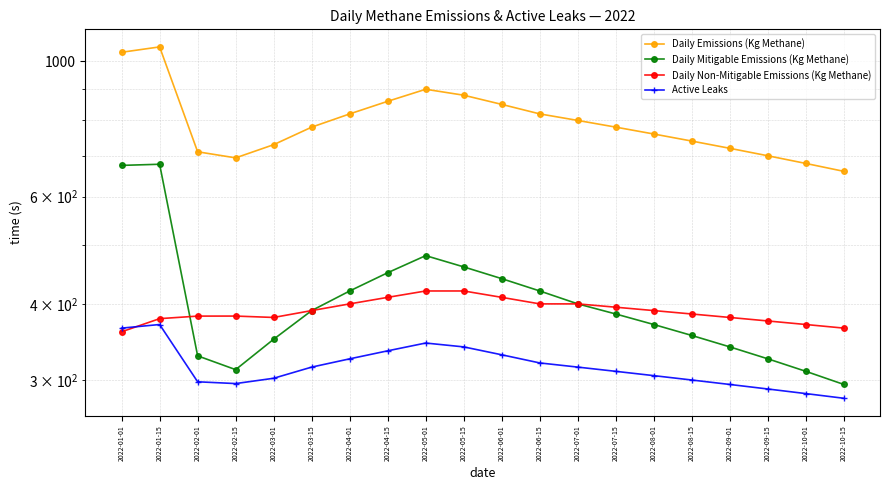

List the labels in order of Daily Non-Mitigable Emissions (Kg Methane) value, smallest first.

2022-01-01, 2022-10-15, 2022-10-01, 2022-09-15, 2022-01-15, 2022-03-01, 2022-09-01, 2022-02-01, 2022-02-15, 2022-08-15, 2022-03-15, 2022-08-01, 2022-07-15, 2022-04-01, 2022-06-15, 2022-07-01, 2022-04-15, 2022-06-01, 2022-05-01, 2022-05-15